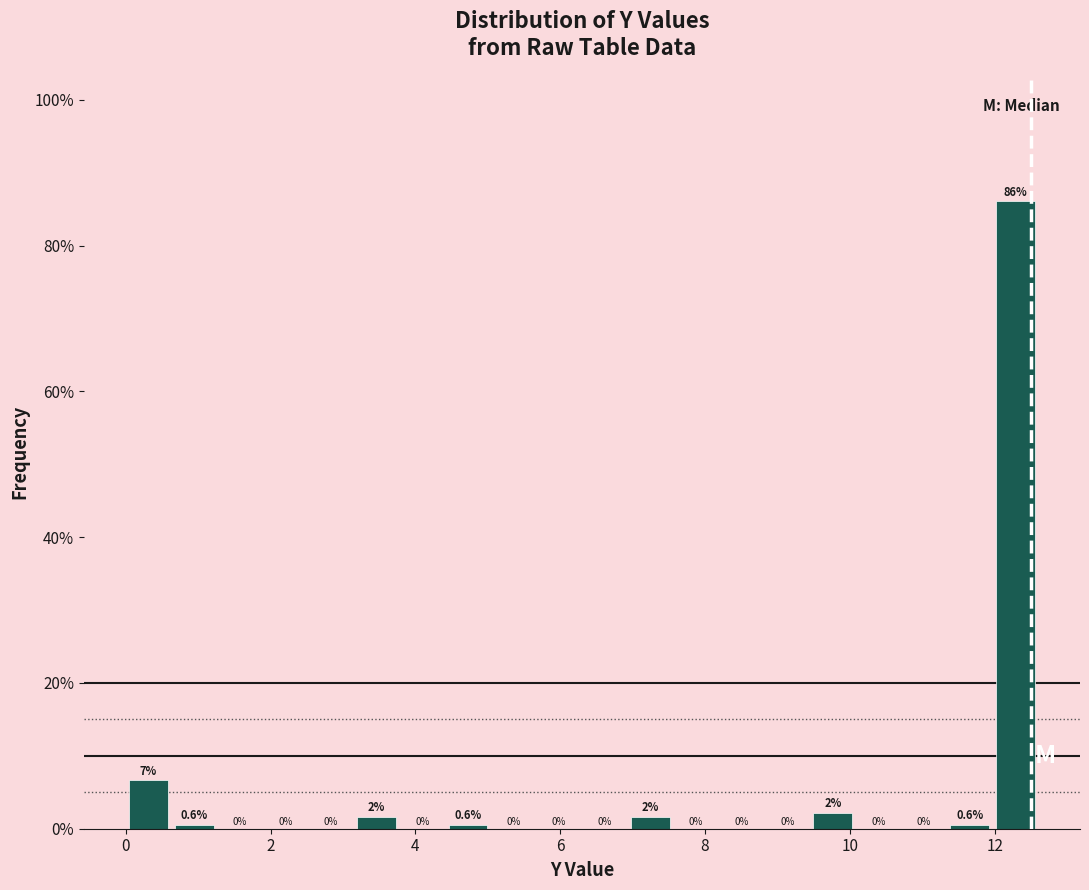

Read against the x-axis, roughly where is the centre of the tallest bar?

12.2